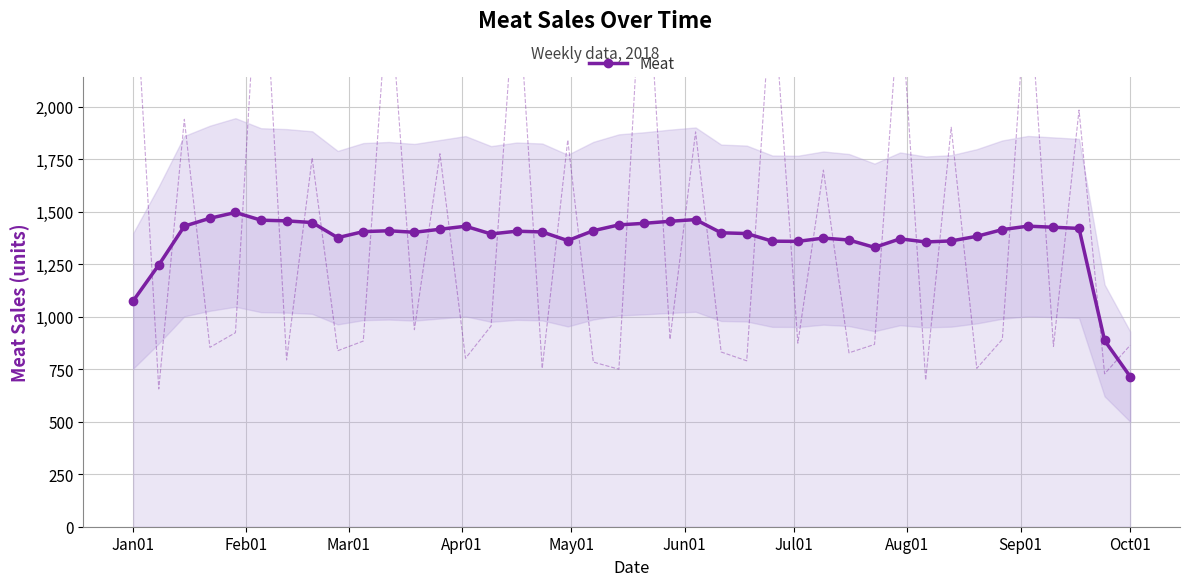

How many interior local peaks (higher than both neighbors) does the data have?

8